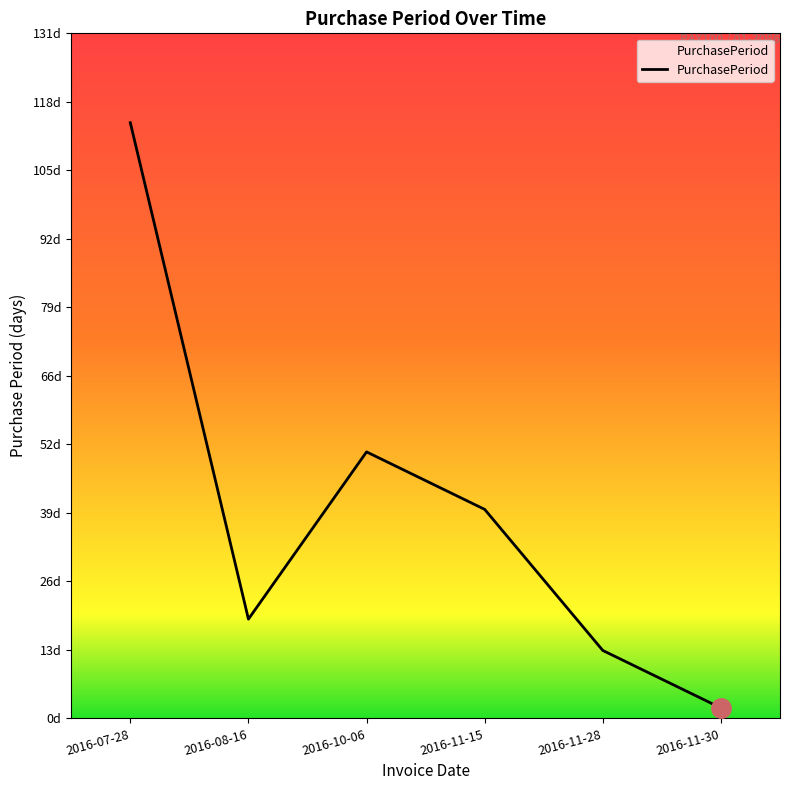

At which category does the chart reach its minimum across all series?

2016-11-30